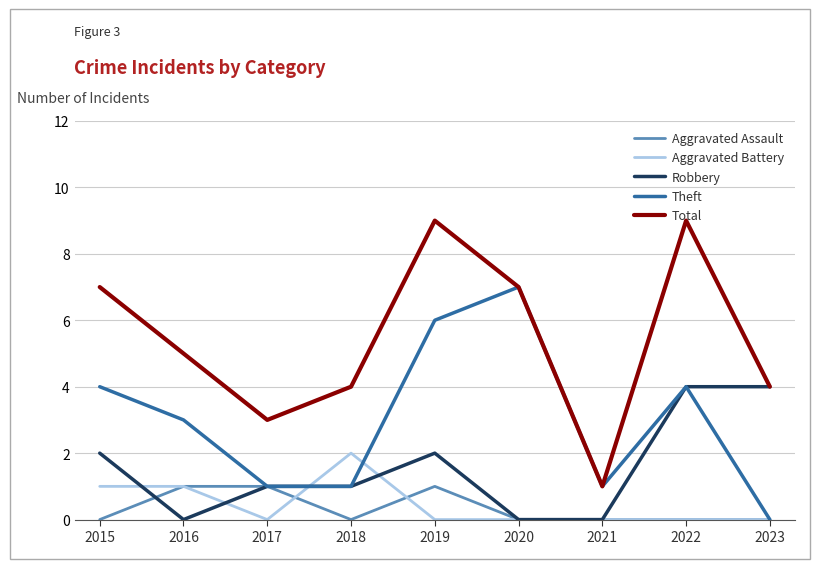

At which category is the sum across all series the highest?

2019